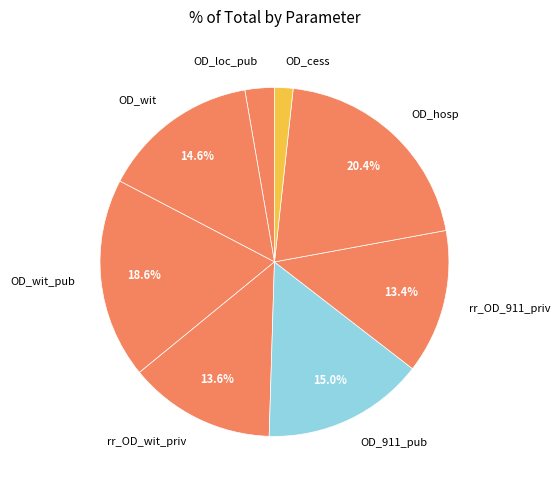

To the nearest percent, what is the difference between the largest and smallest slice percentages?

19%